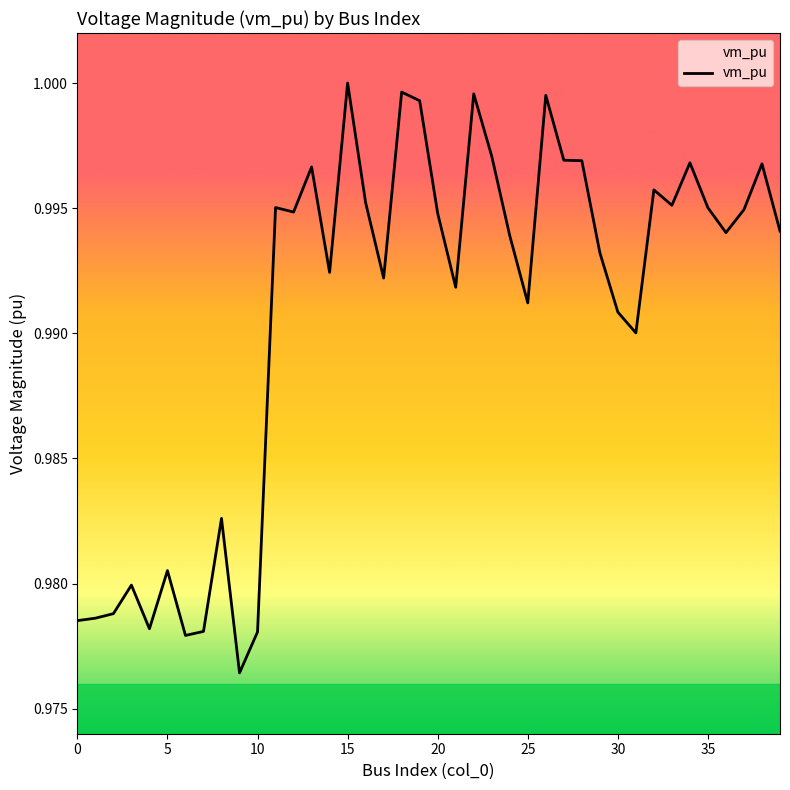

How many lines are shown in the chart?

1